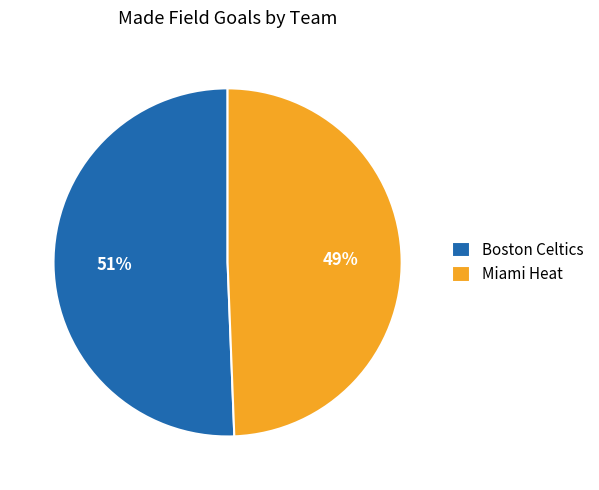

Which slice is the smallest?

Miami Heat